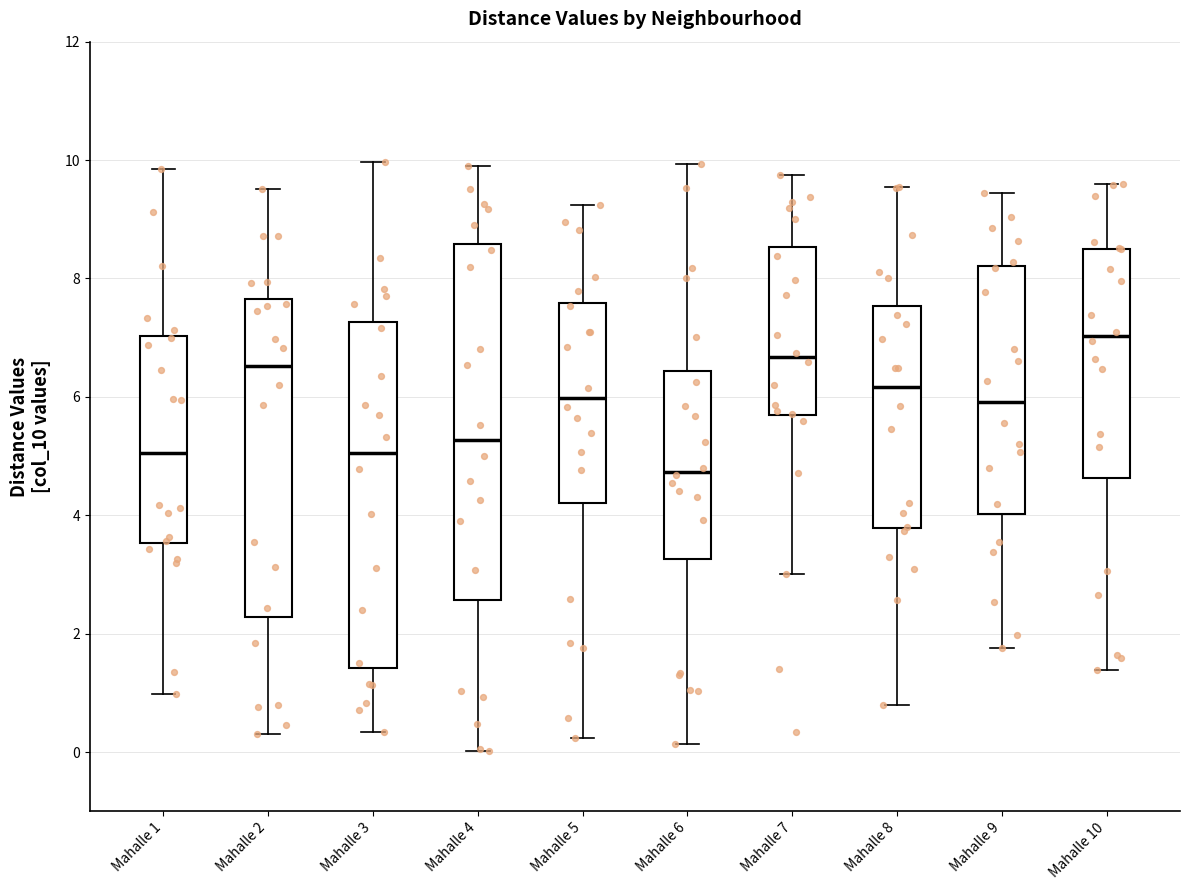

Which box's median line is the highest?

Mahalle 10